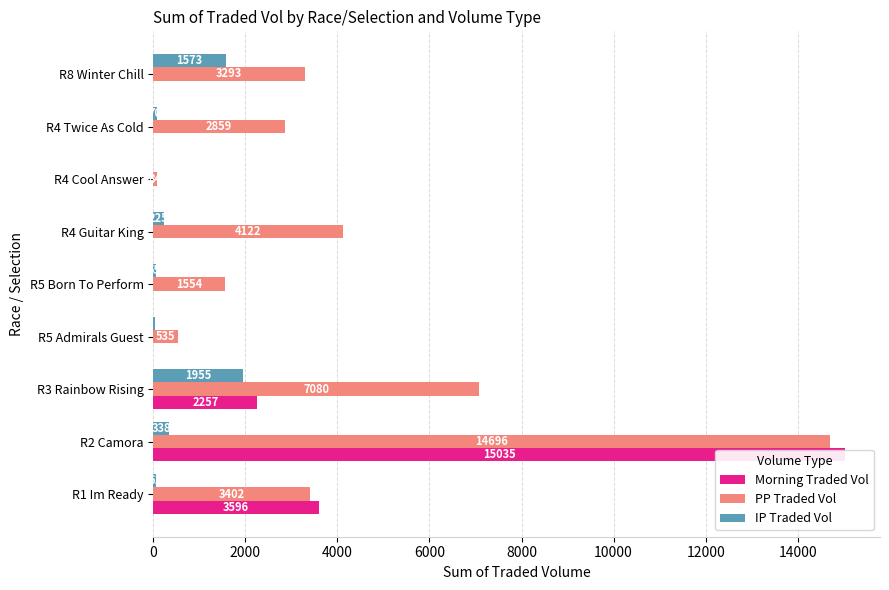

The PP Traded Vol series shows 5797.3 at R8 Winter Chill. True or false?

False